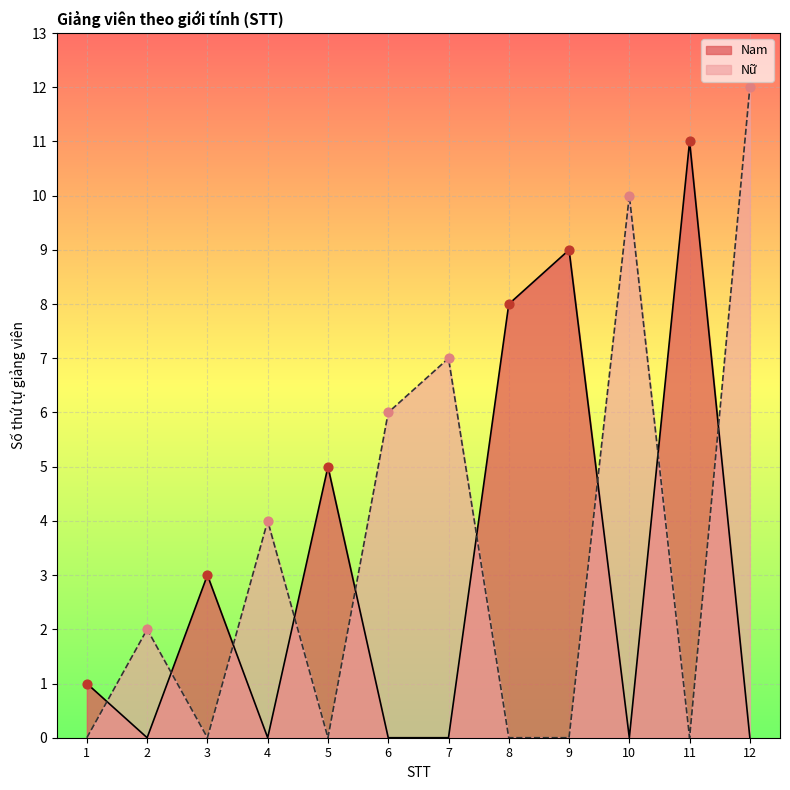

Is the value of Nam at 3 greater than the value of Nữ at 2?

Yes